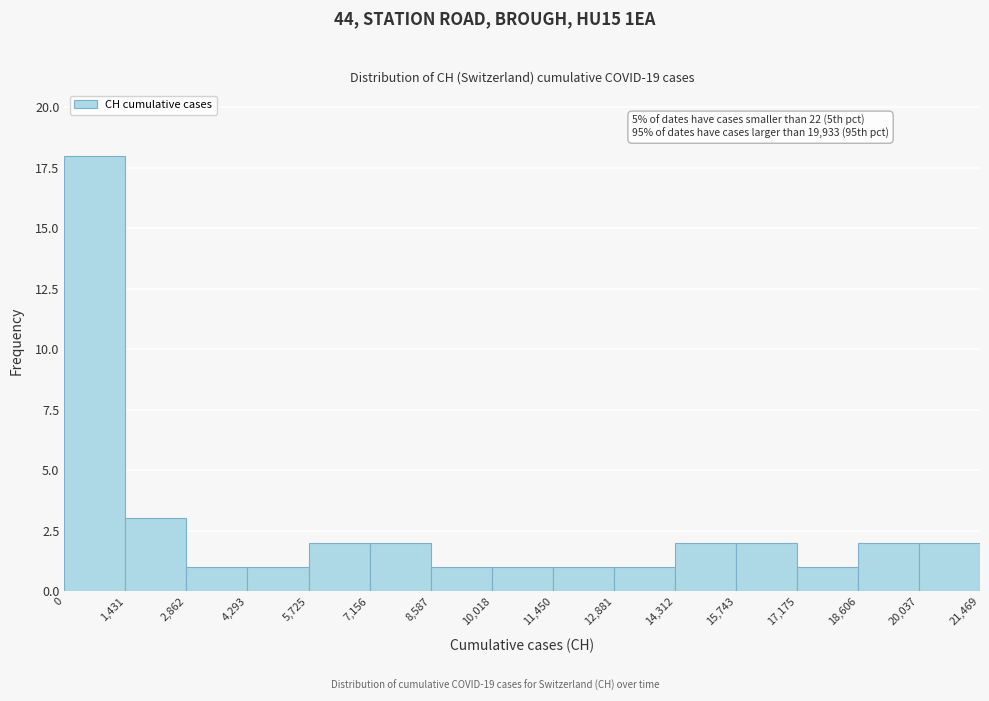

Which range on the x-axis has the tallest bar?

0 to 1,431